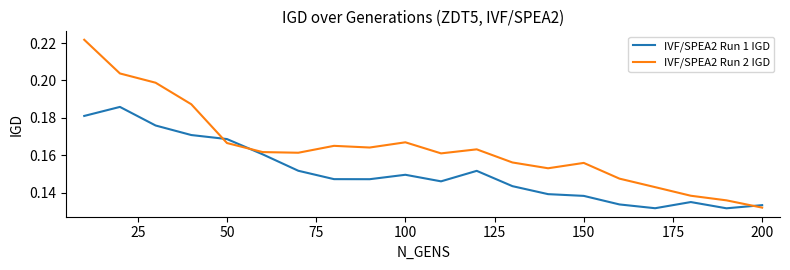

List the series in order of their overall mean, highest first.

IVF/SPEA2 Run 2 IGD, IVF/SPEA2 Run 1 IGD